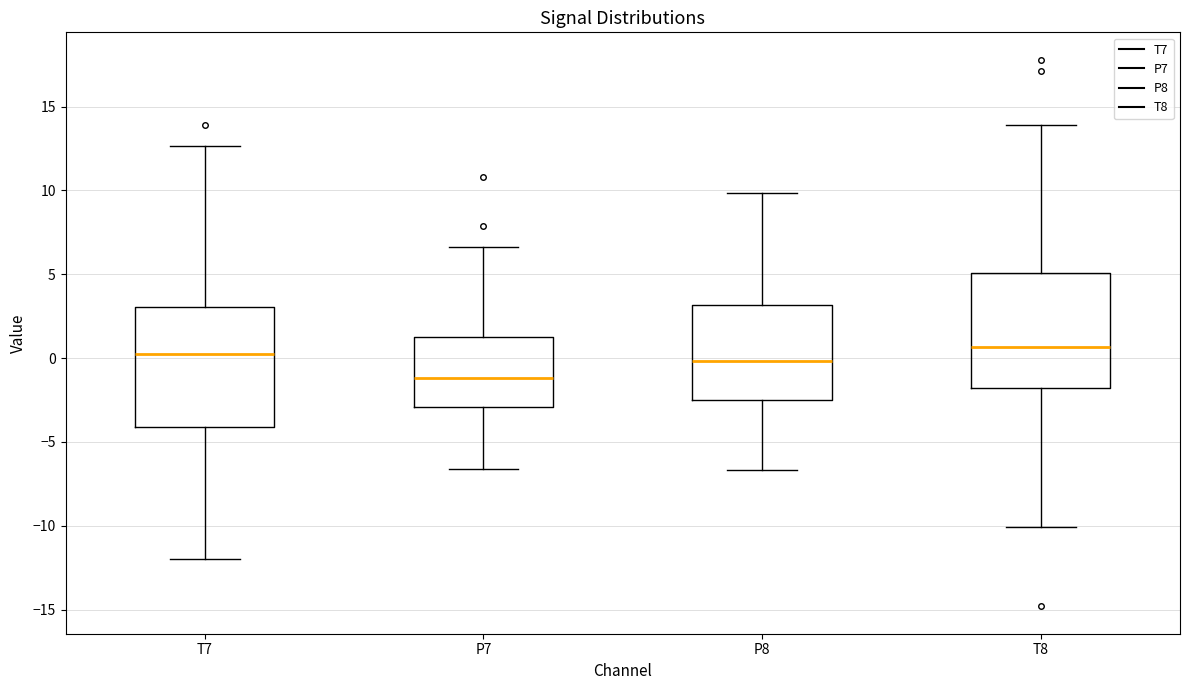

Which box has the lowest median line?

P7